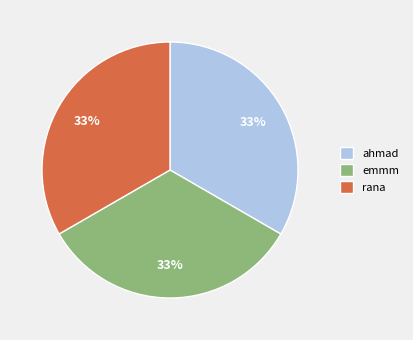

Approximately how many times larger is the value at ahmad compared to rana?

1.0